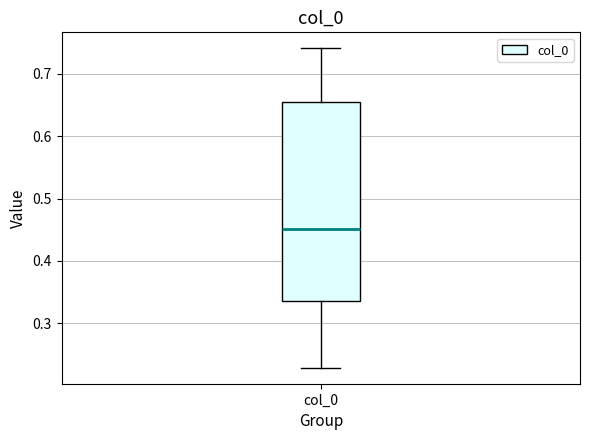

Where does the median line of the box for col_0 sit on the y-axis? The values are not printed on the chart, so give them approximately, as read against the axis.

0.45